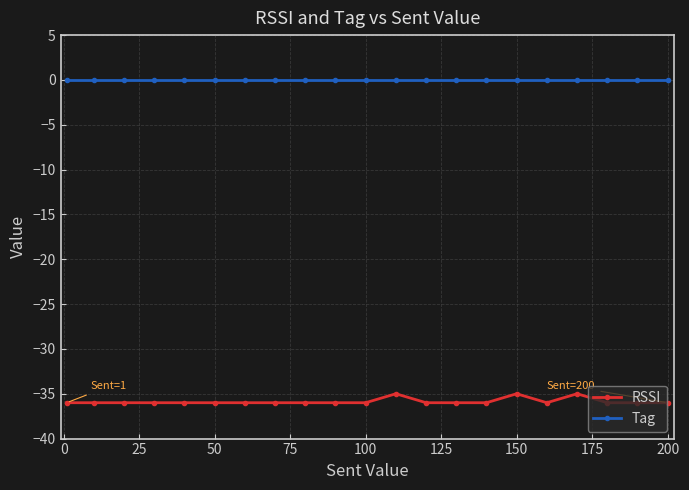

What is the sum of all RSSI values?

-753